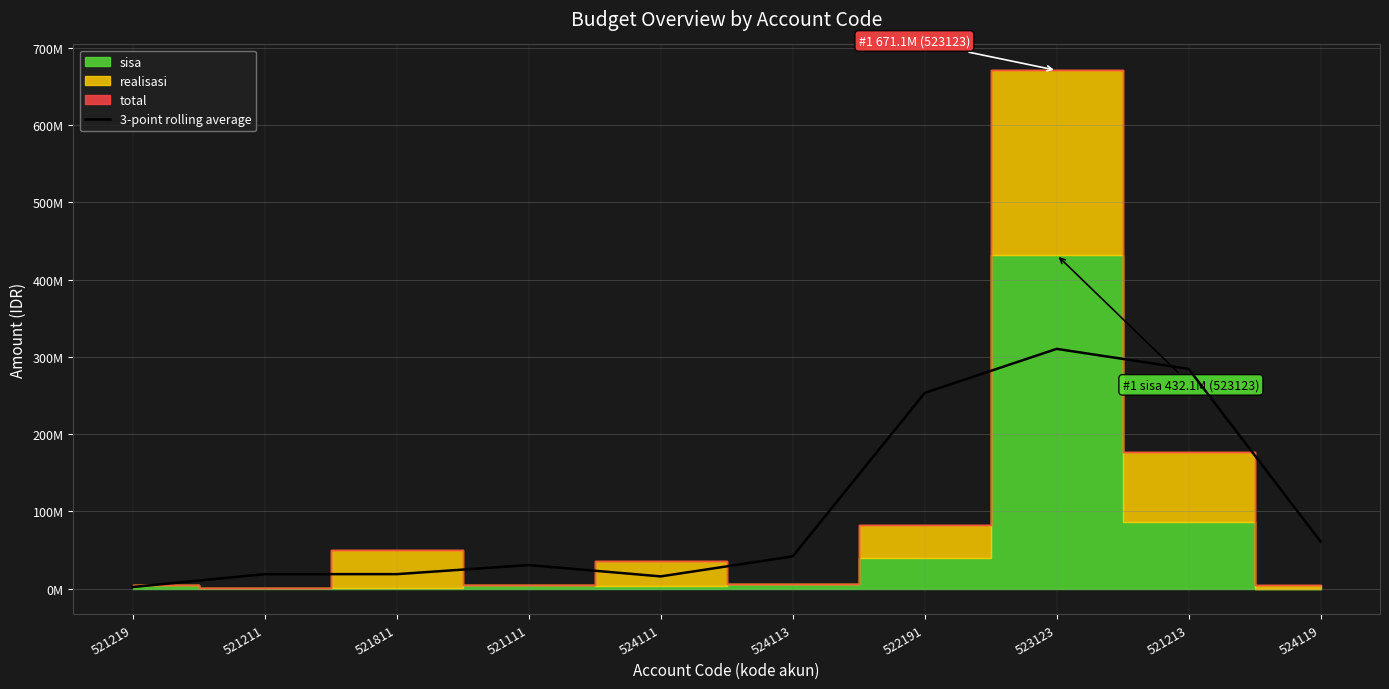

What is the change in value from 521211 to 524113?

+23013333.3